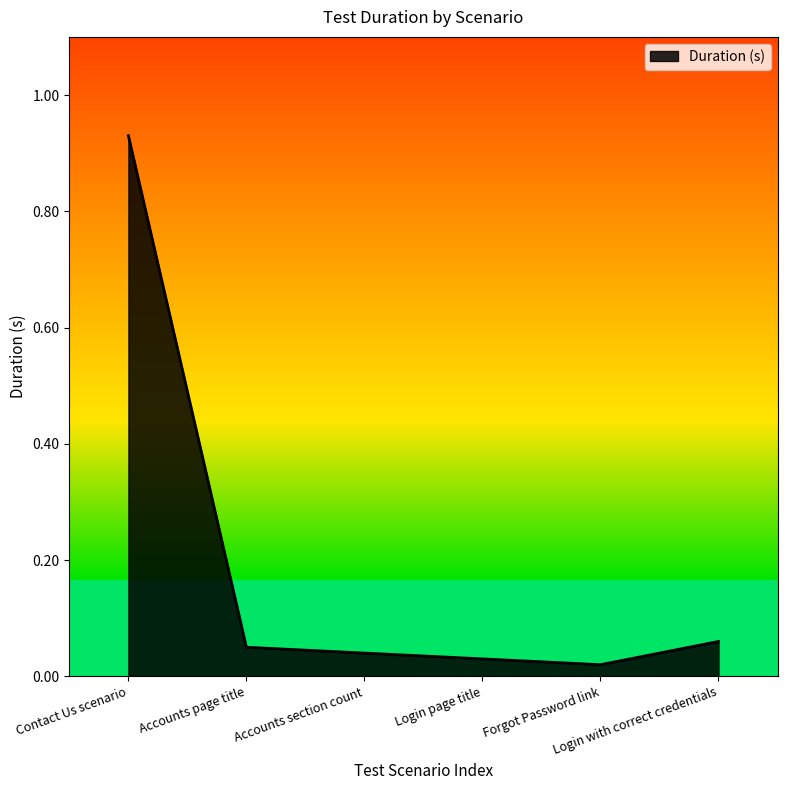

What is the sum of all values?

1.1